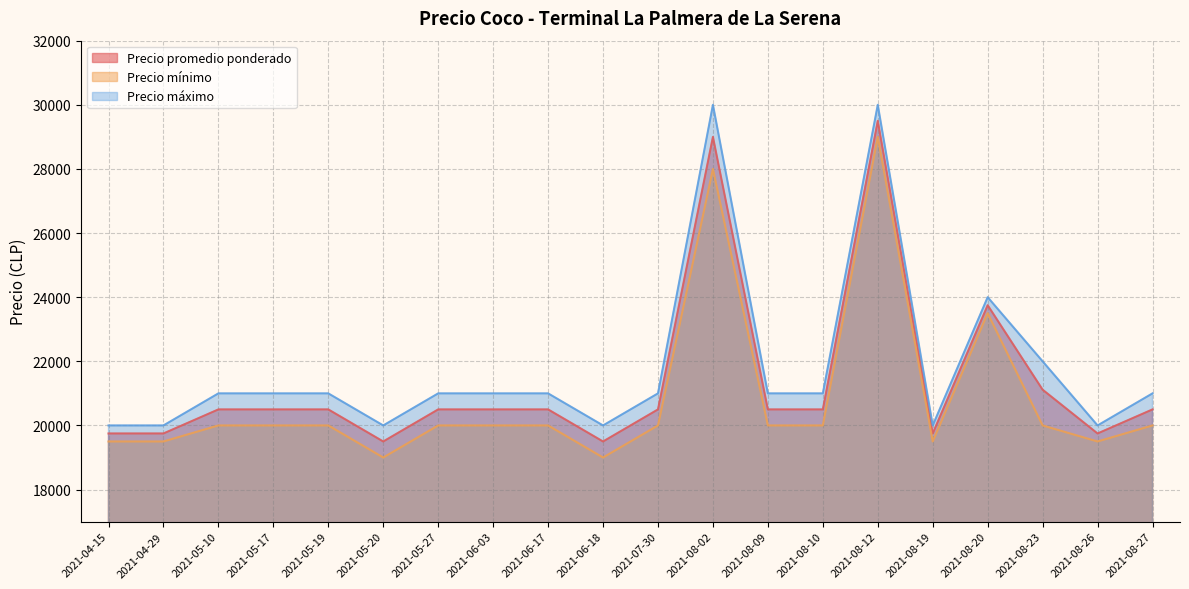

What is the value of the Precio mínimo point at the 8th from the left?

20000